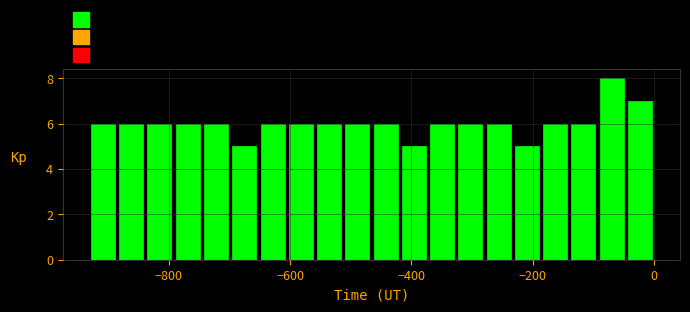

Around what value on the x-axis is the tallest bar? Give the approximate position of its centre, as read against the axis.

-60